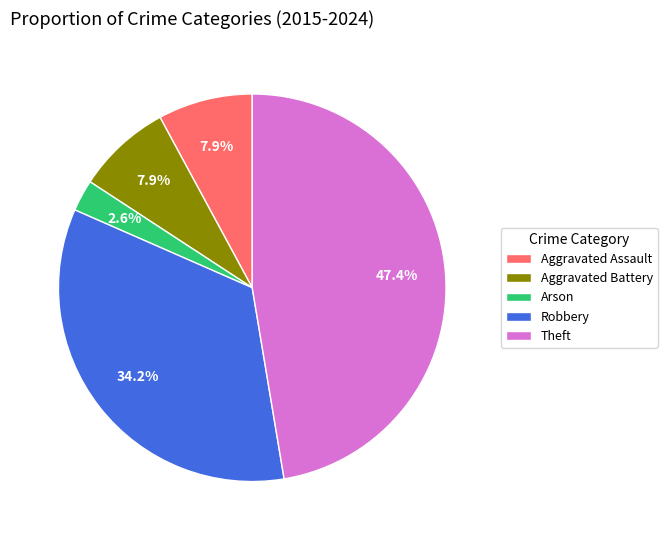

Is it true that Robbery is 23% of the pie?

False